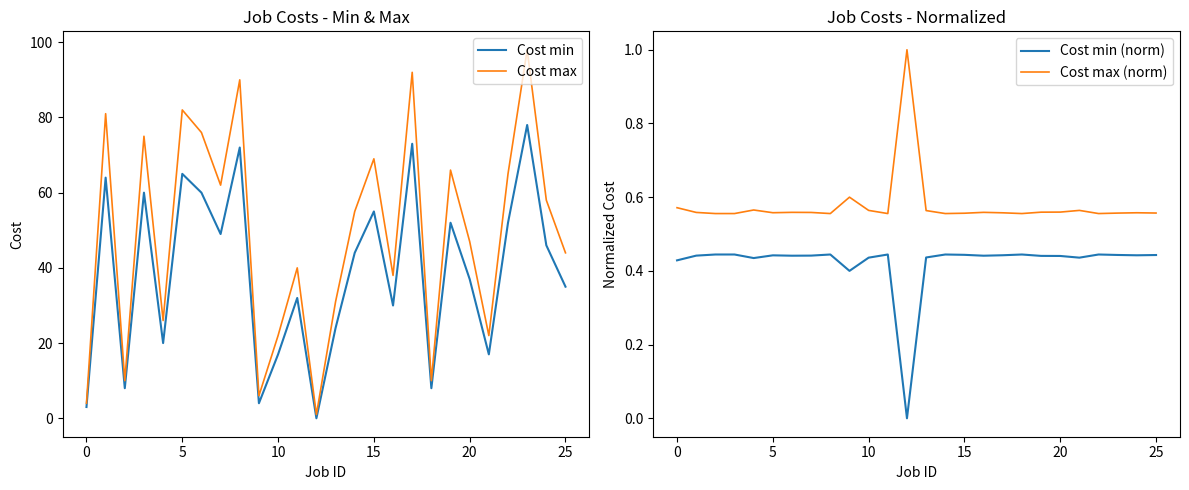

True or false: Cost max has a value of 22 at 10.

True